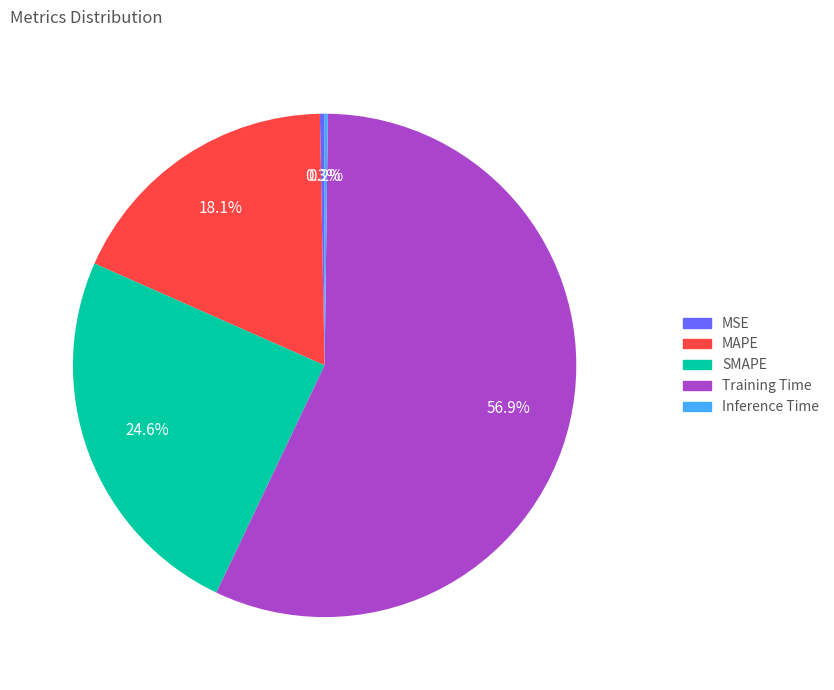

Does Training Time account for over 50% of the chart?

Yes